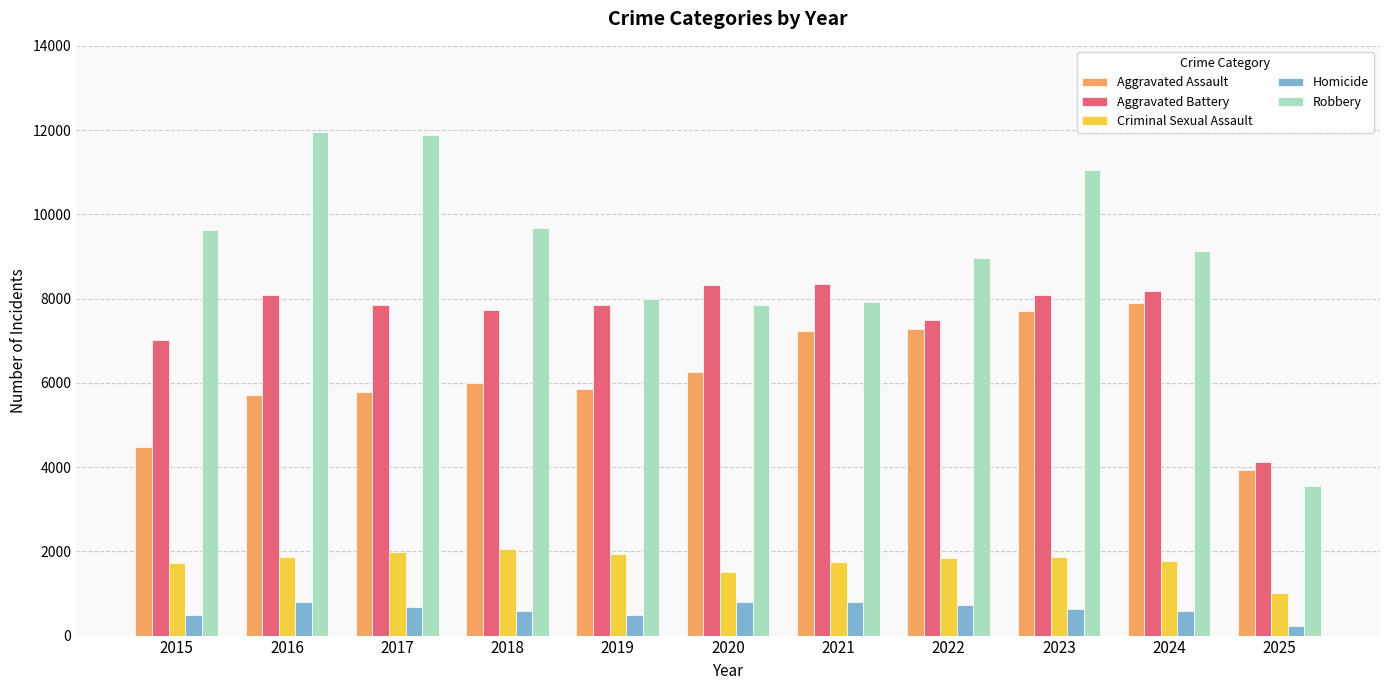

What is the smallest value displayed?

238